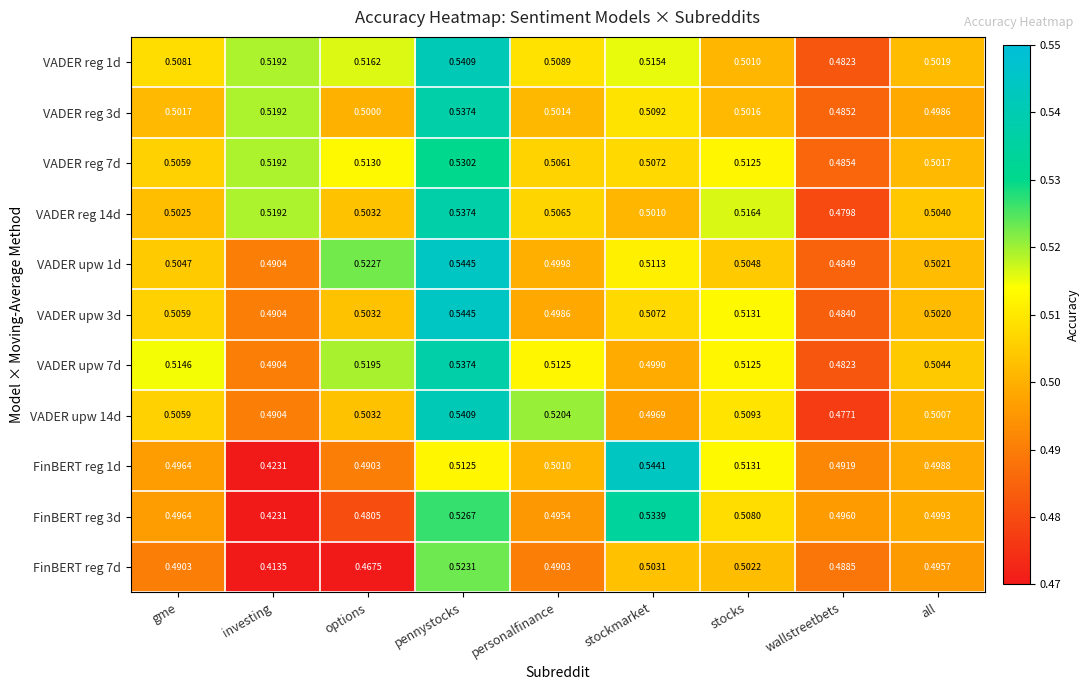

Which category has the highest value across all series?

pennystocks